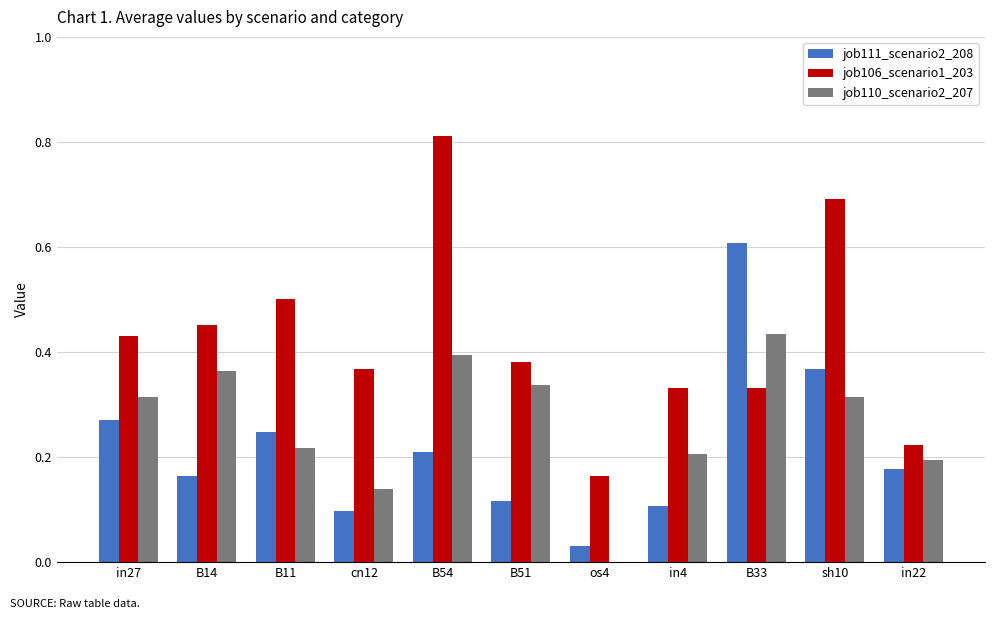

Which category has the highest value in the job111_scenario2_208 series?

B33